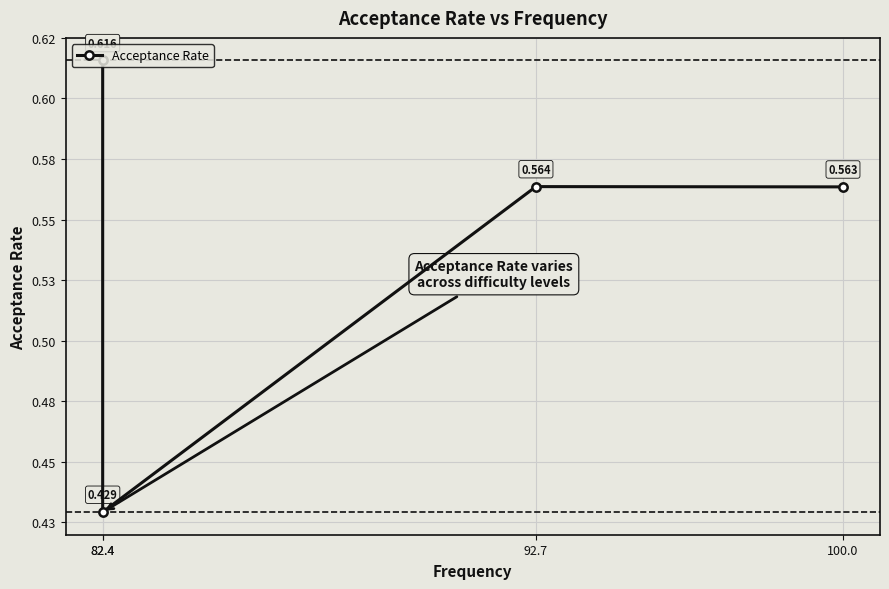

At which category does the data reach its first local valley?

82.4